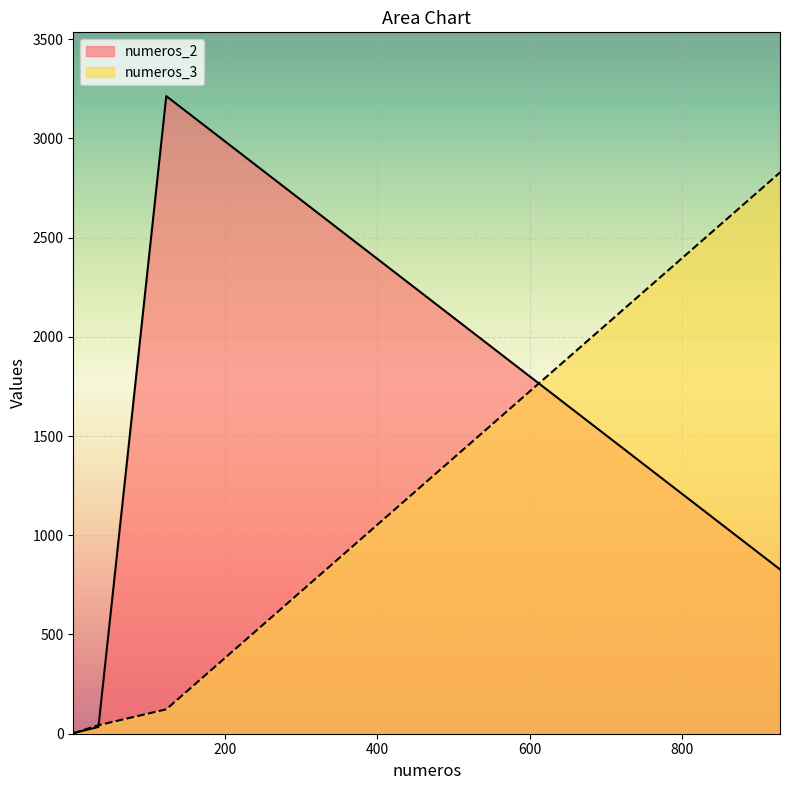

What value does the numeros_3 series have at 928.0, to the nearest 100?

2800